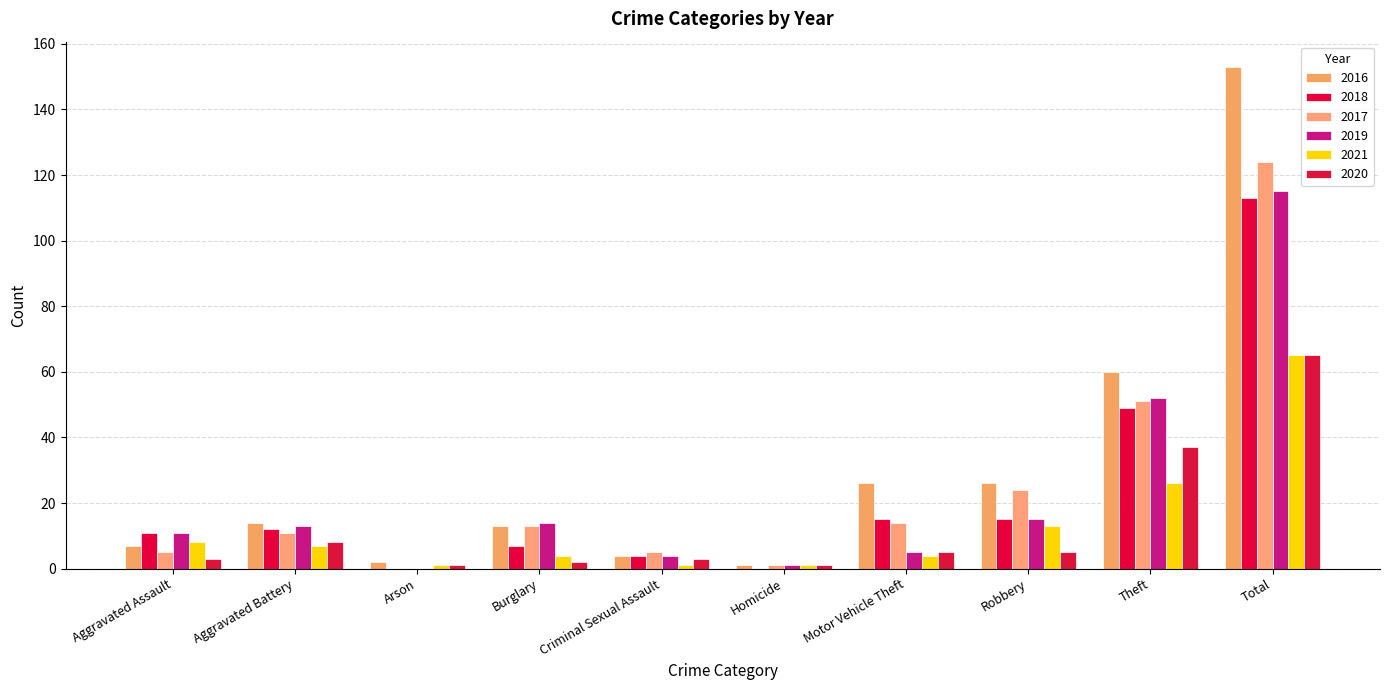

List the labels in order of 2018 value, largest first.

Total, Theft, Motor Vehicle Theft, Robbery, Aggravated Battery, Aggravated Assault, Burglary, Criminal Sexual Assault, Arson, Homicide